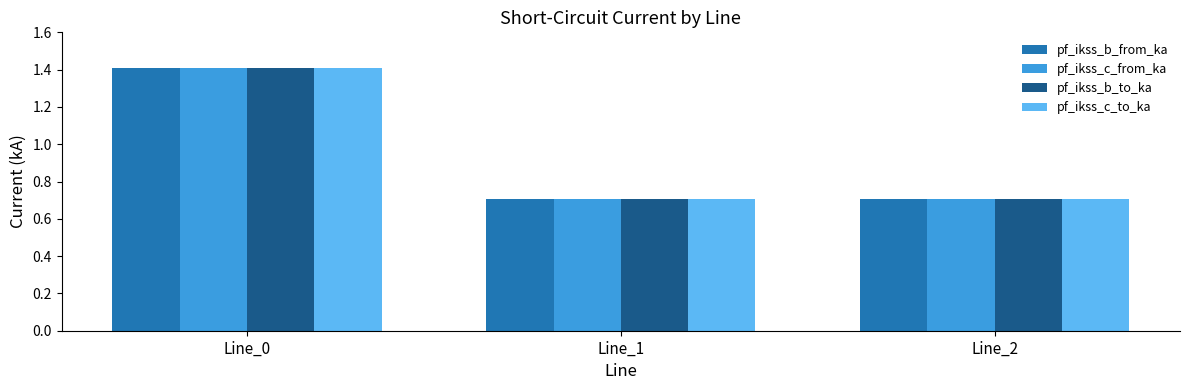

Reading right to left, extract all data points from this chart.

pf_ikss_b_from_ka: 0.7	0.7	1.4
pf_ikss_c_from_ka: 0.7	0.7	1.4
pf_ikss_b_to_ka: 0.7	0.7	1.4
pf_ikss_c_to_ka: 0.7	0.7	1.4